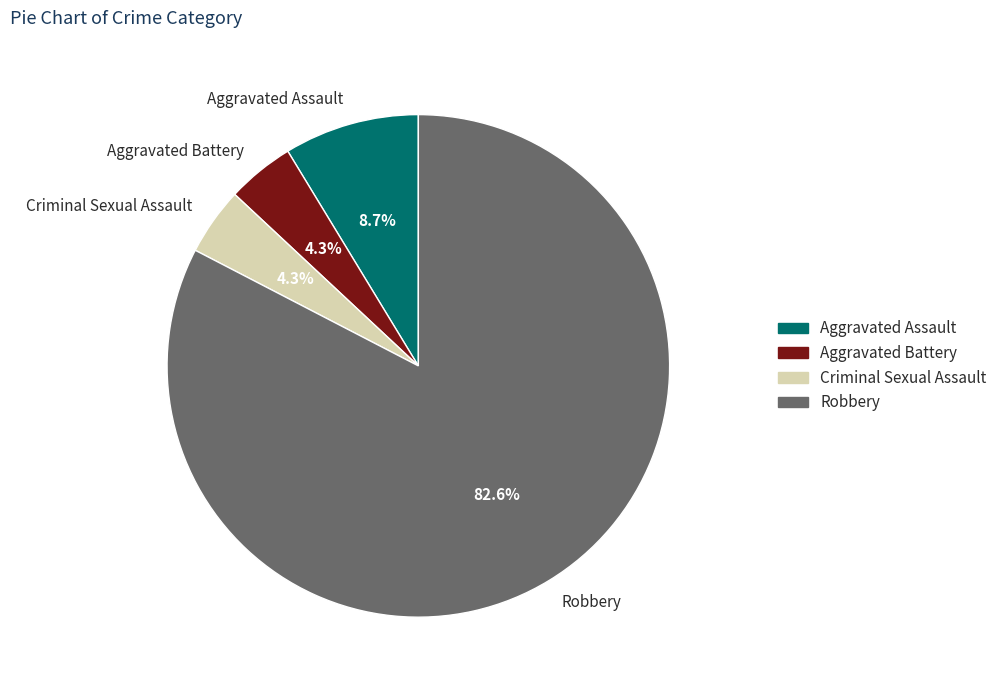

Is there a majority slice in this chart?

Yes